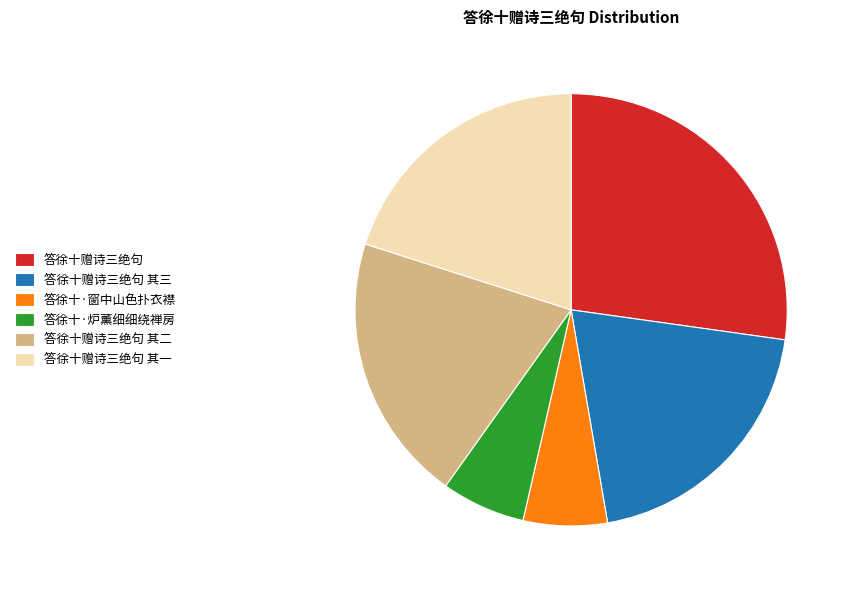

What is the ratio of the value at 答徐十赠诗三绝句 to the value at 答徐十·窗中山色扑衣襟?

4.3